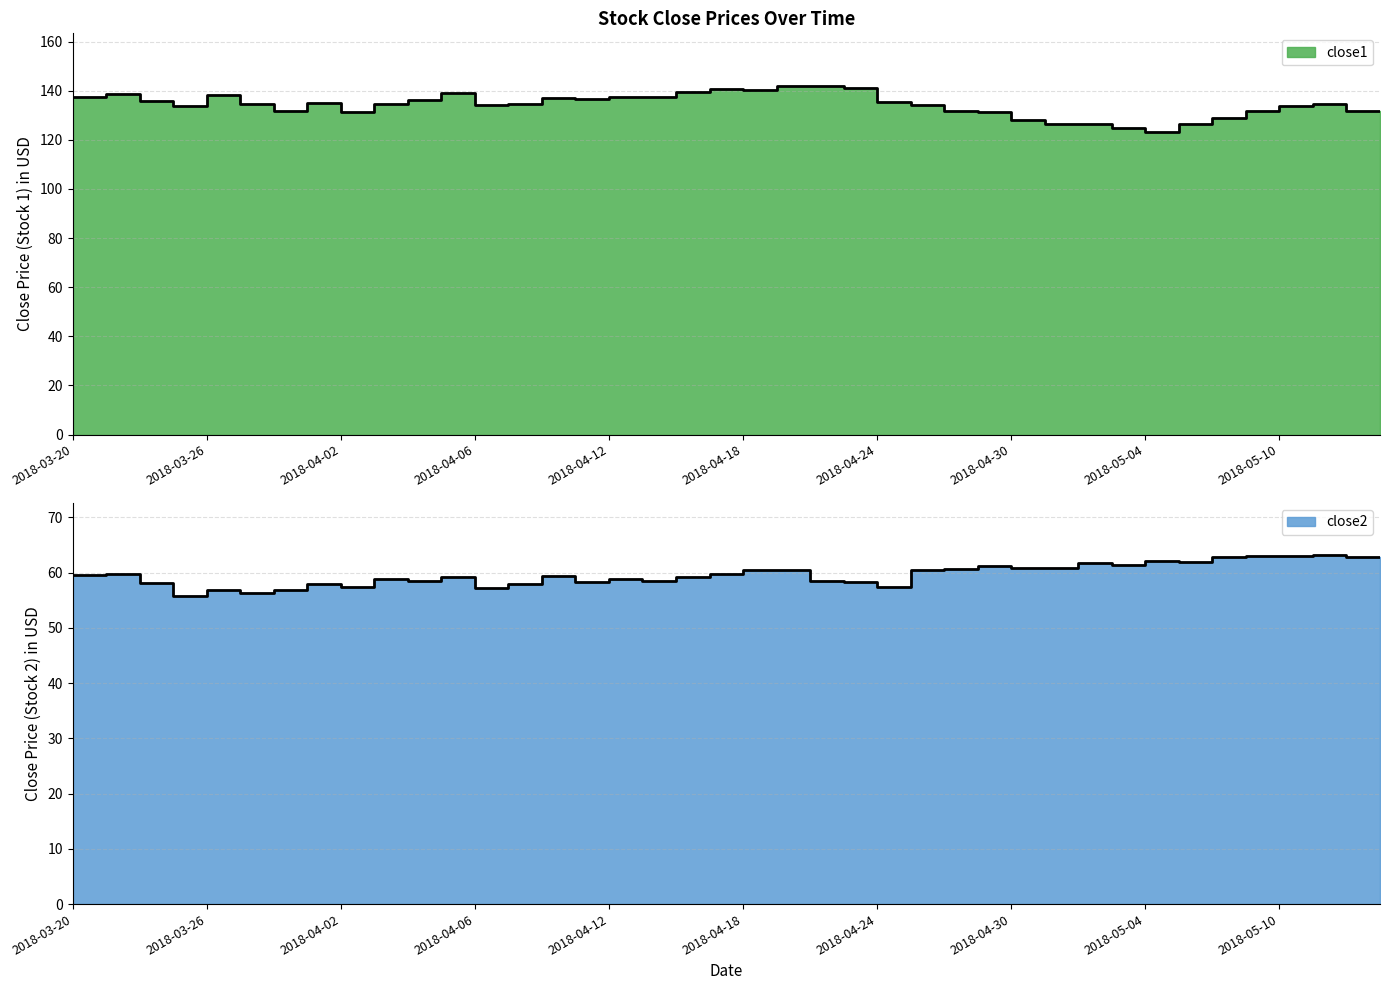

Is it true that close2 equals 58.9 at 2018-04-12?

True